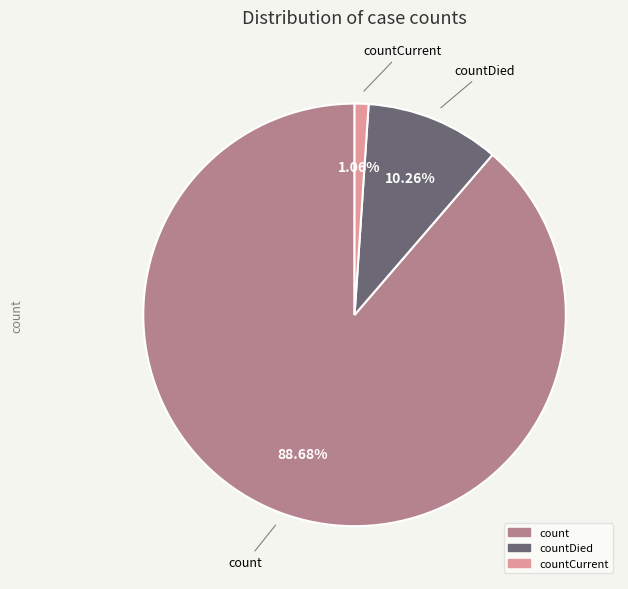

Does any single category account for the majority?

Yes